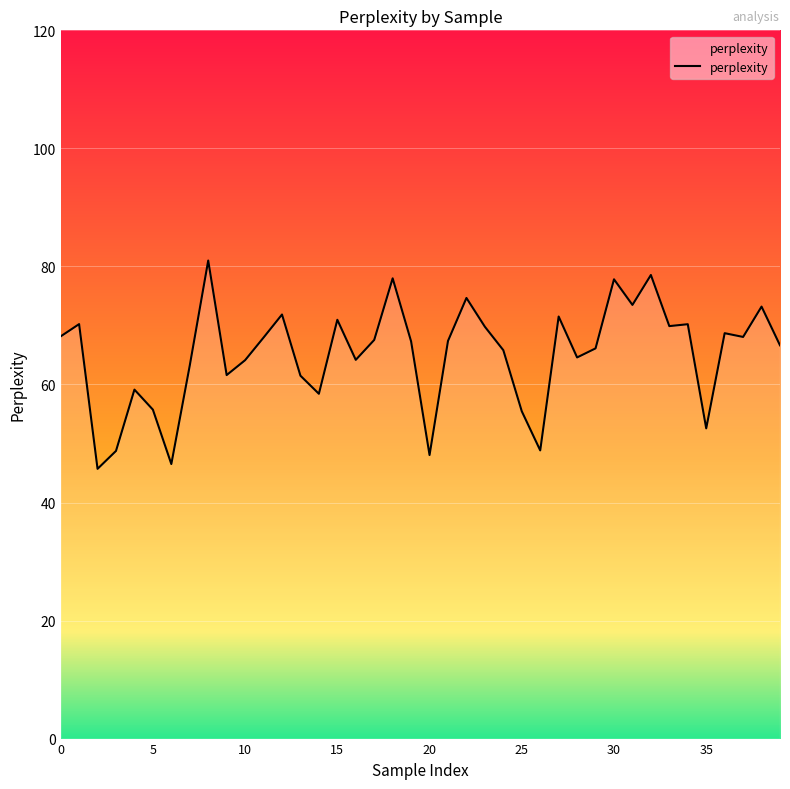

What is the difference between the maximum and minimum values?

35.3